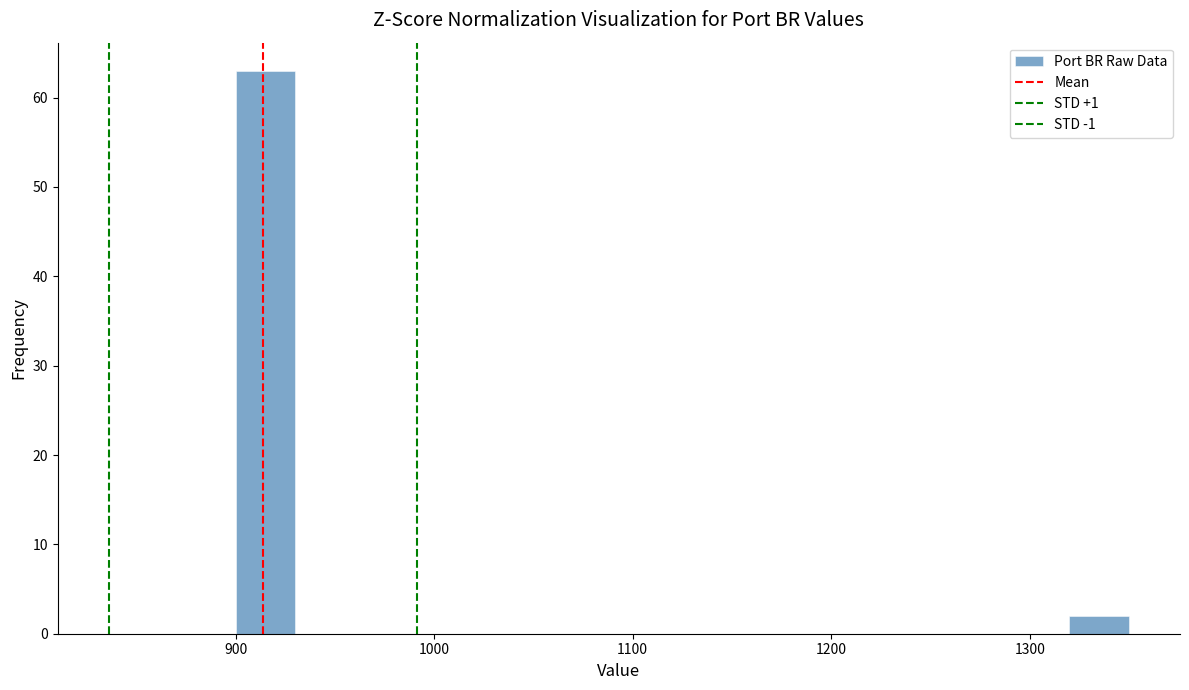

Read against the x-axis, roughly where is the centre of the tallest bar?

920